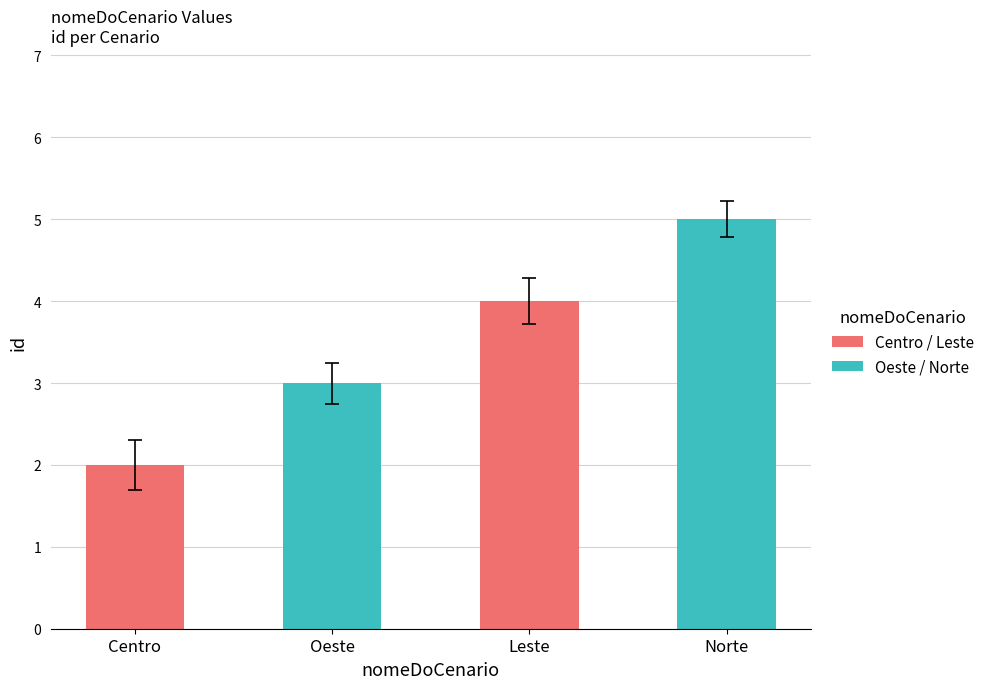

What is the approximate value at Norte?

5